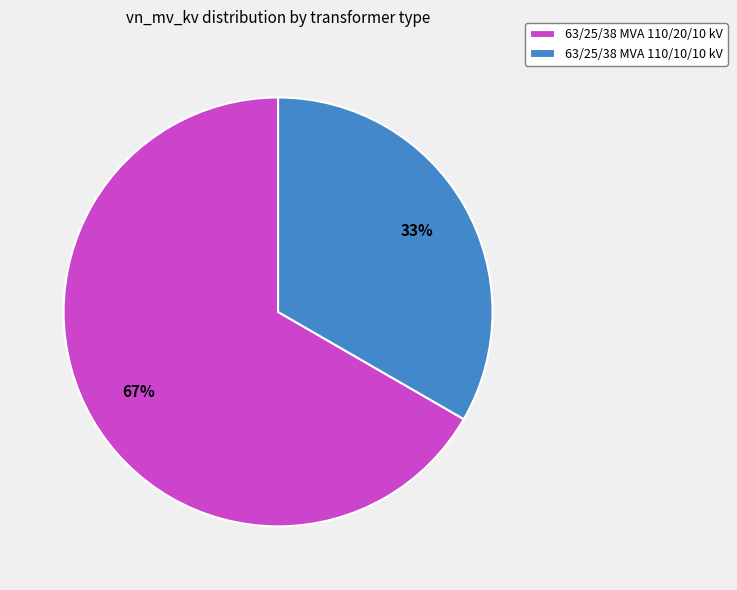

Combined, do 63/25/38 MVA 110/10/10 kV and 63/25/38 MVA 110/20/10 kV account for over 50%?

Yes